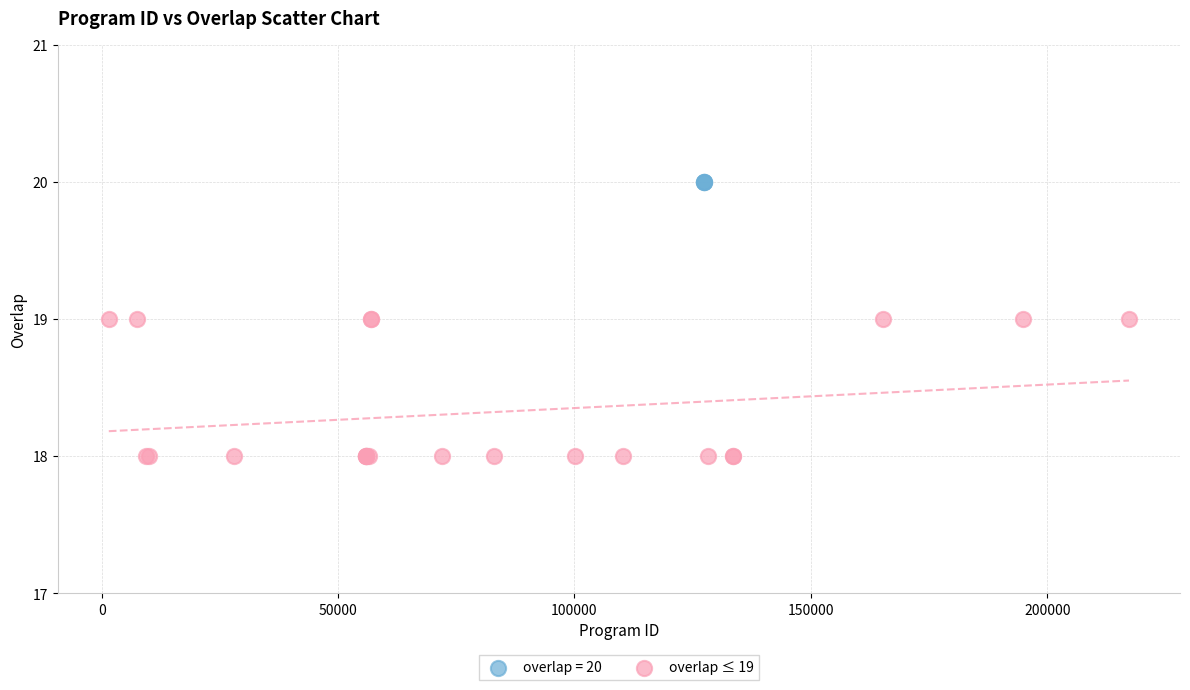

Which series contains the highest Y value?

overlap = 20